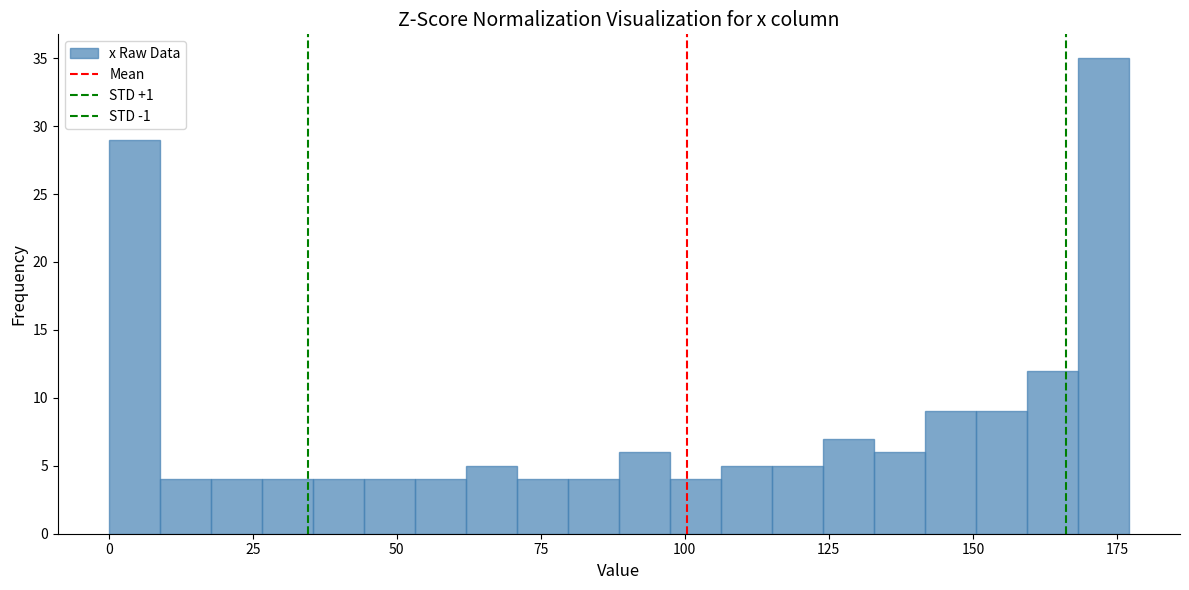

Read against the x-axis, roughly where is the centre of the tallest bar?

175